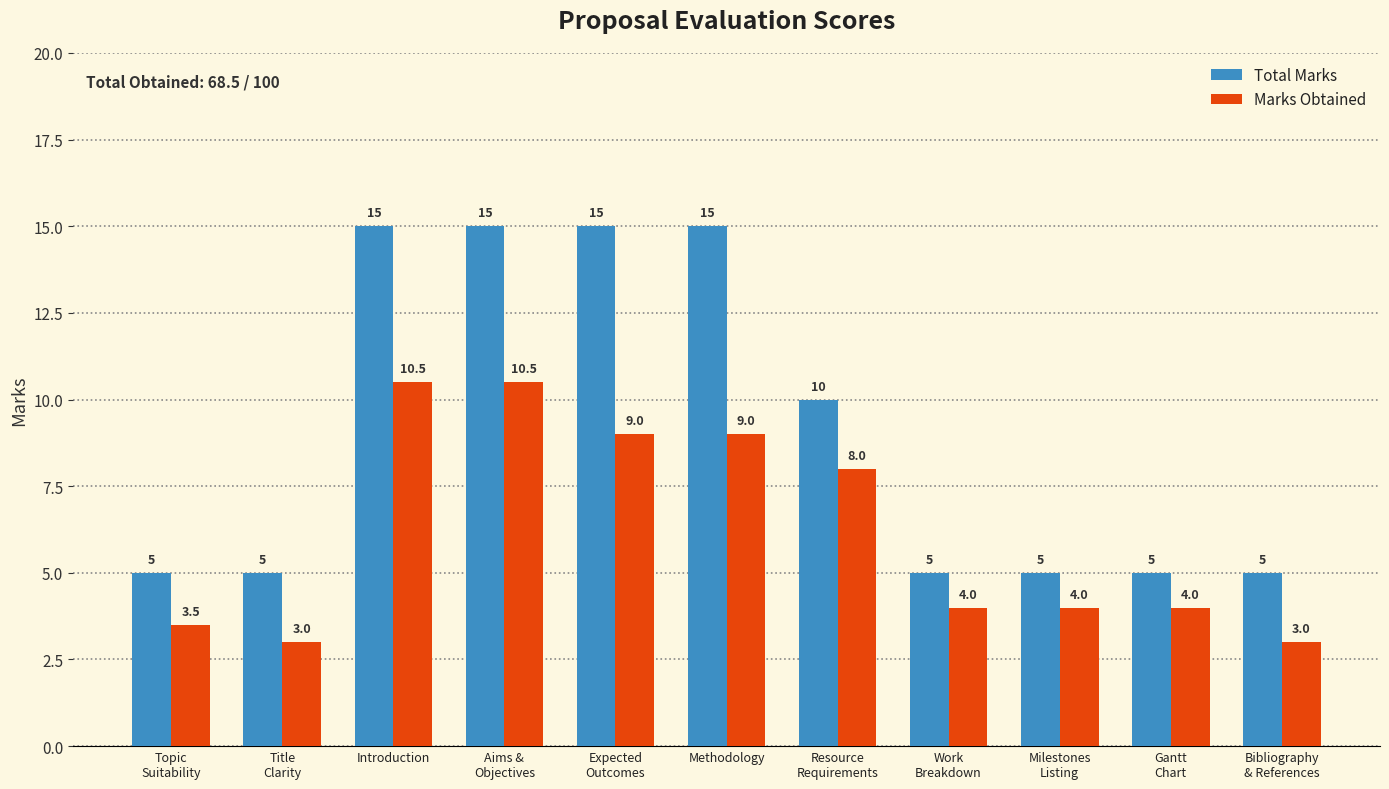

What is the smallest value displayed?

3.0